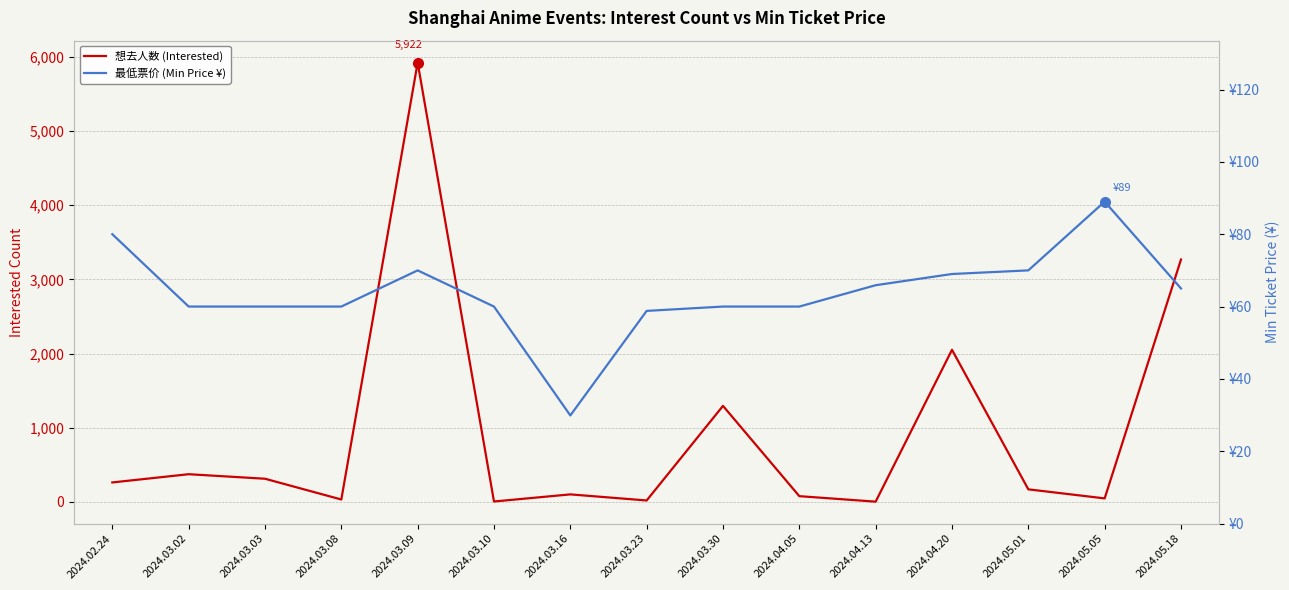

Is it true that 最低票价 (Min Price ¥) equals 70.0 at 2024.05.01?

True